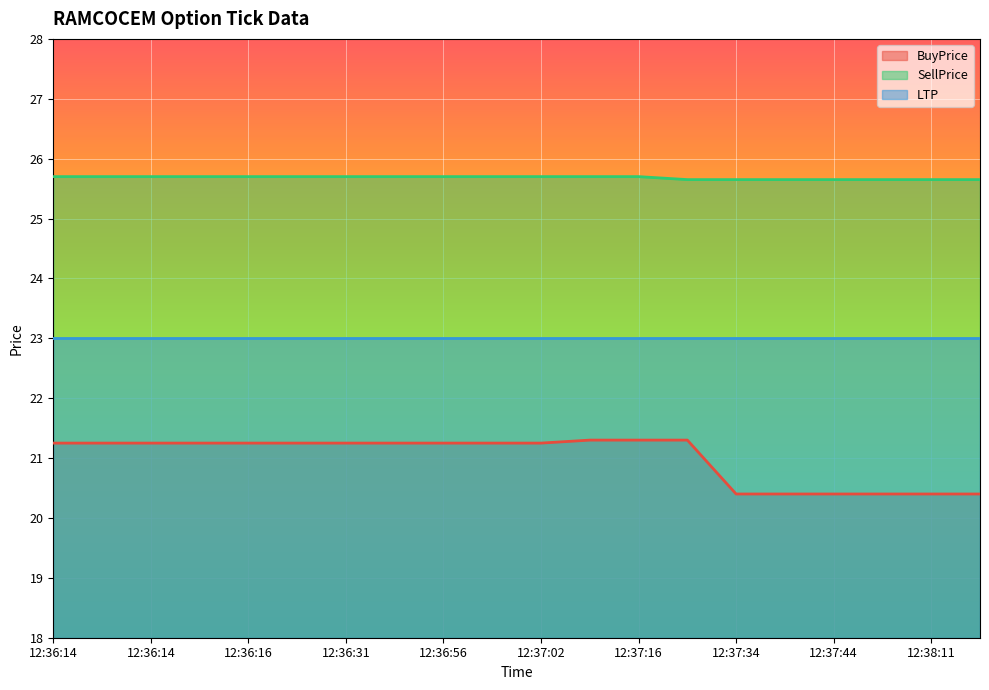

What is the value of the SellPrice point at the 17th from the left?

25.6